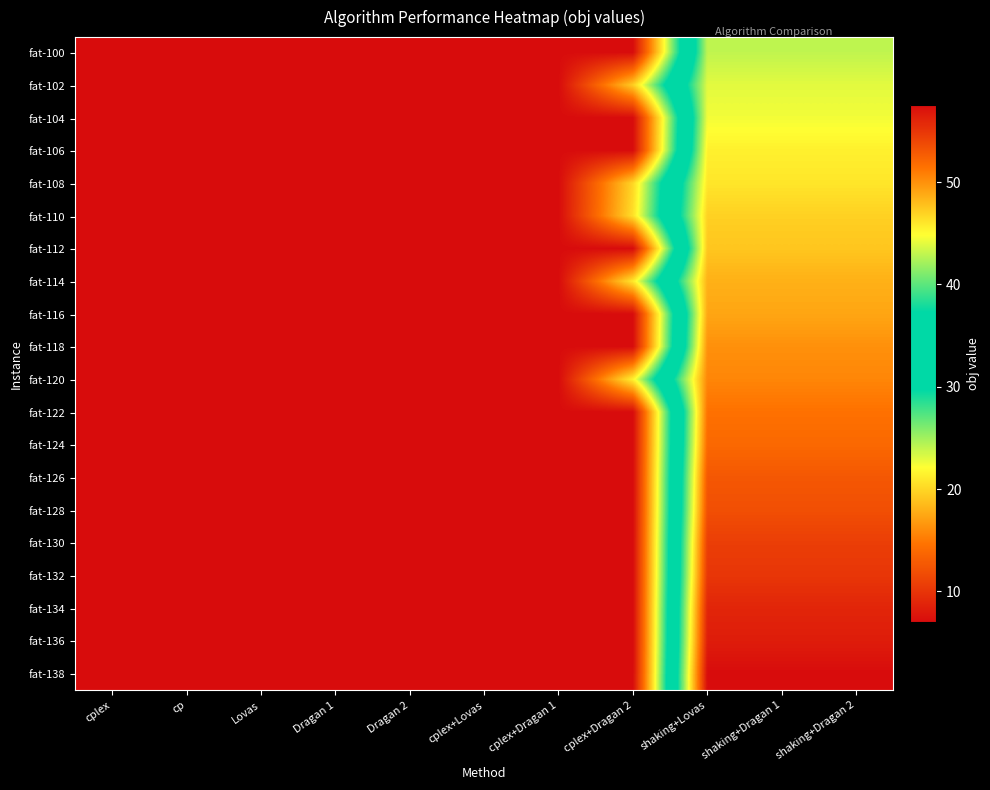

List the series in order of their peak value, highest first.

fat-138, fat-136, fat-134, fat-132, fat-130, fat-128, fat-126, fat-124, fat-122, fat-120, fat-118, fat-116, fat-114, fat-112, fat-110, fat-108, fat-106, fat-104, fat-102, fat-100